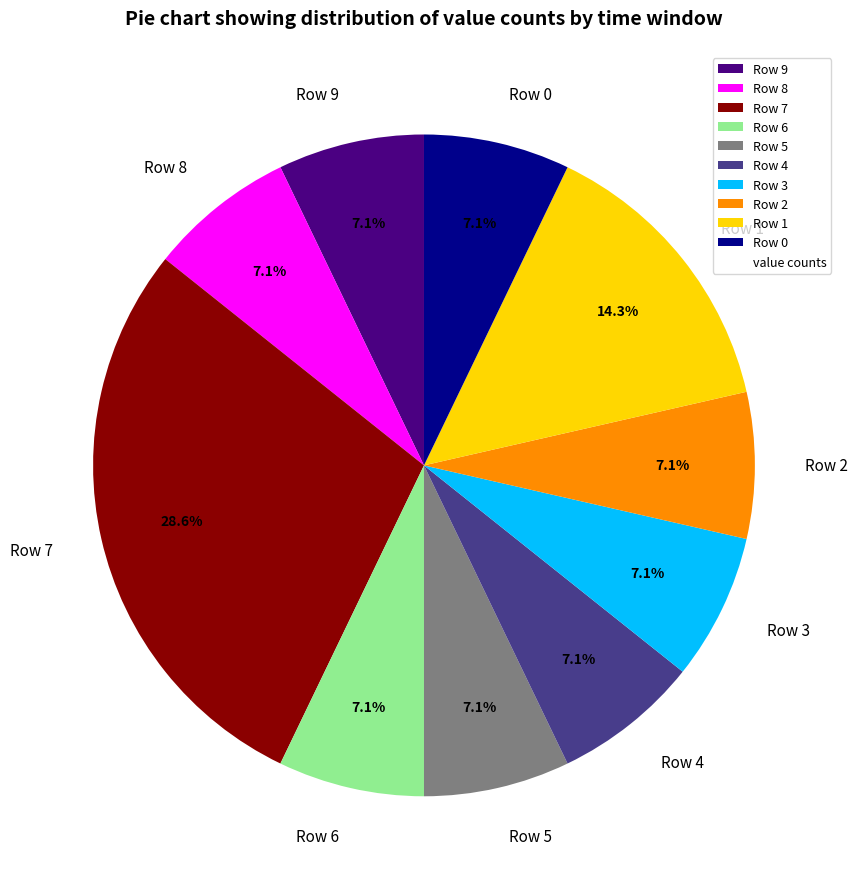

What is the ratio of the value at Row 2 to the value at Row 9?

1.0